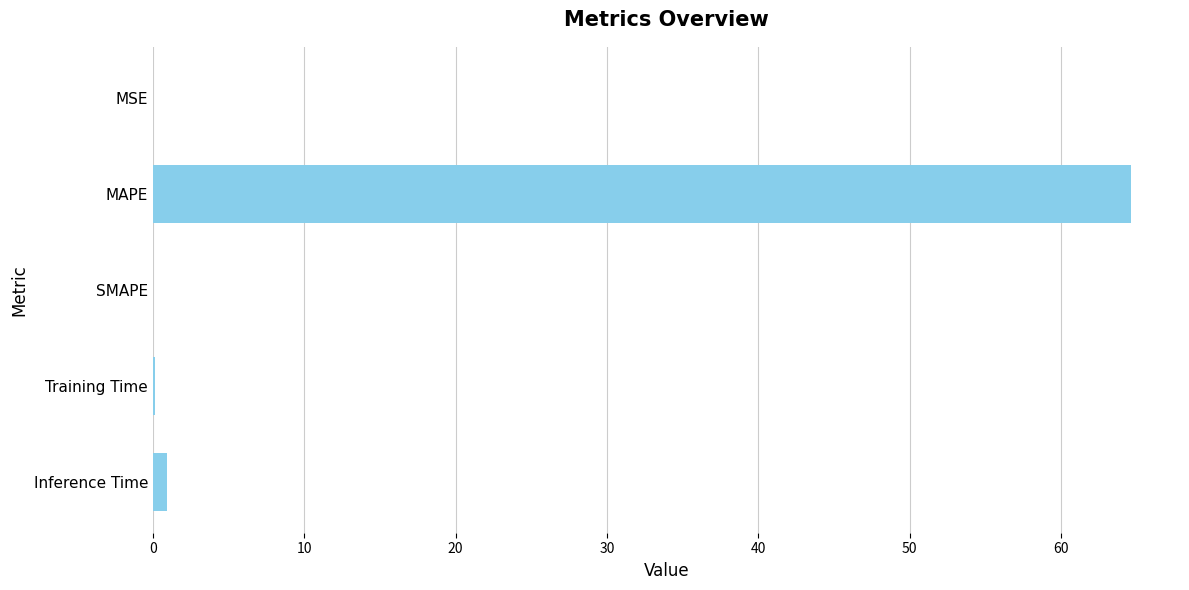

Which has a higher value, MAPE or MSE?

MAPE